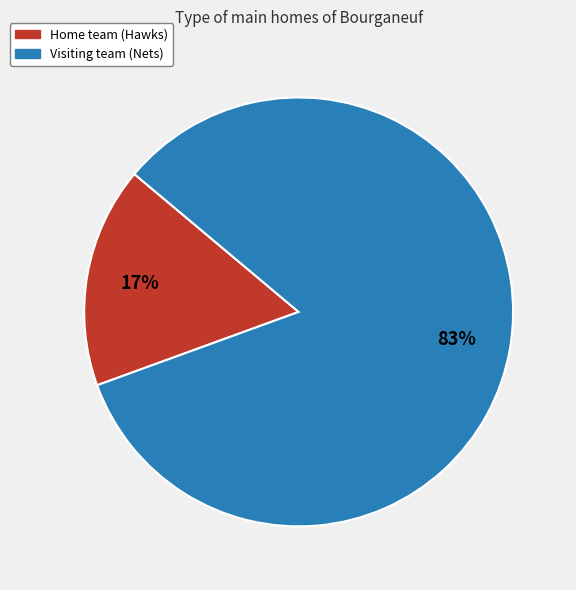

Which has a higher value, Home team (Hawks) or Visiting team (Nets)?

Visiting team (Nets)